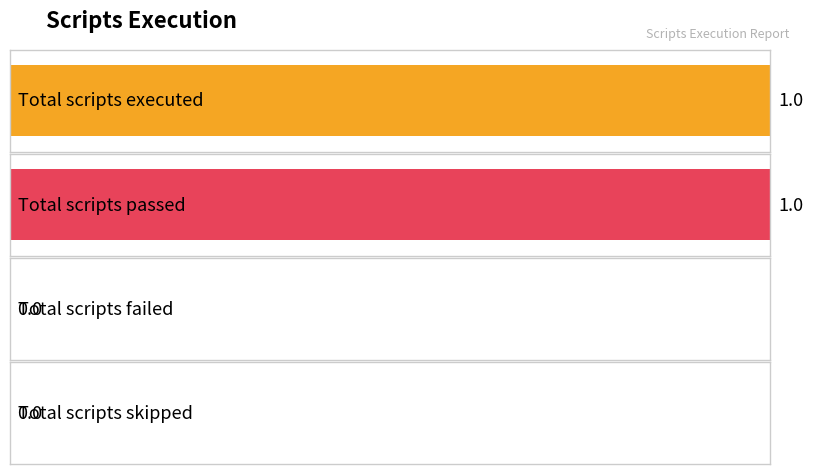

What position from the left is Total scripts skipped?

4